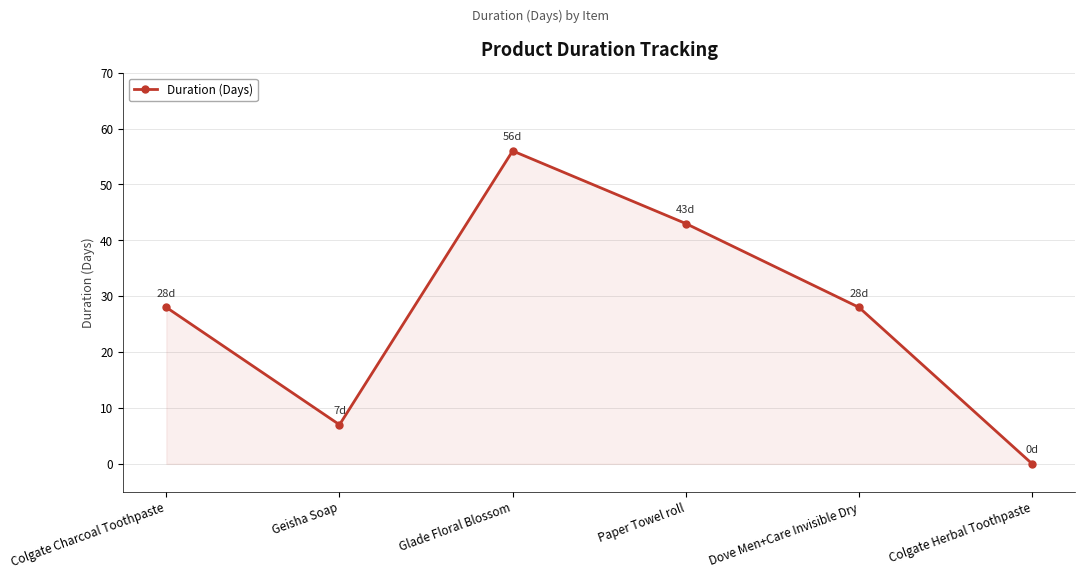

Reading right to left, what are all the values shown in this chart?

0	28	43	56	7	28